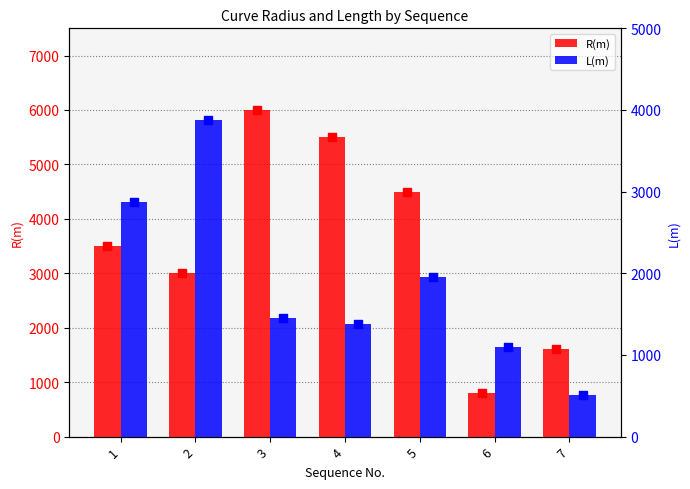

Which series has the widest spread of Y values?

R(m)